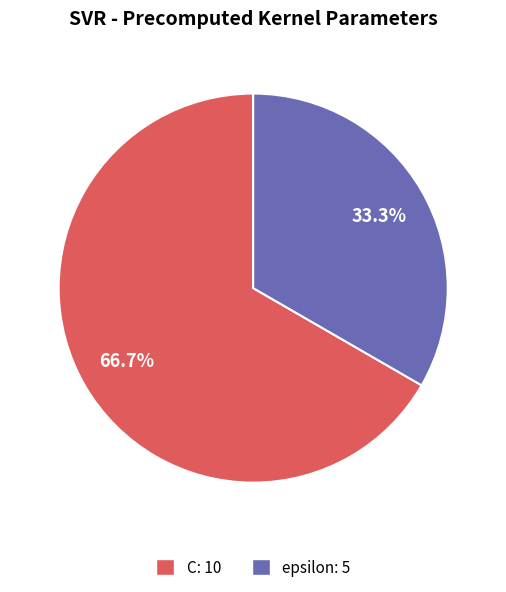

Approximately how many times larger is the value at C compared to epsilon?

2.0